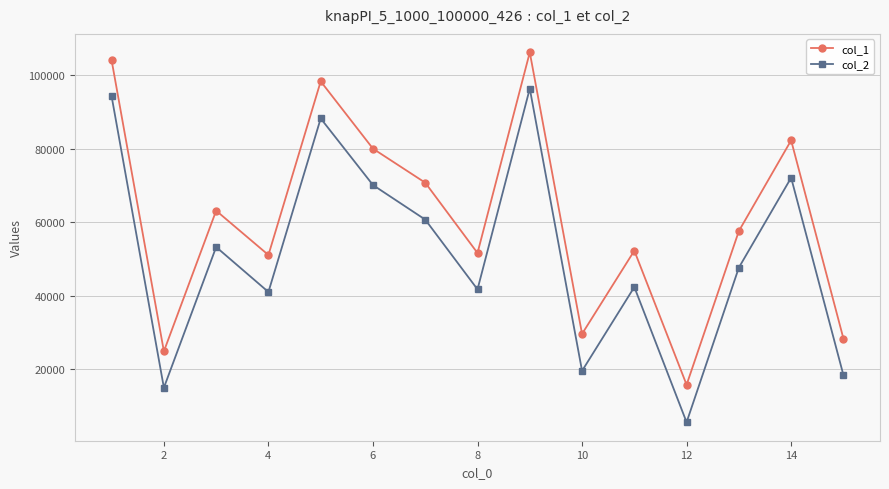

How many lines are shown in the chart?

2